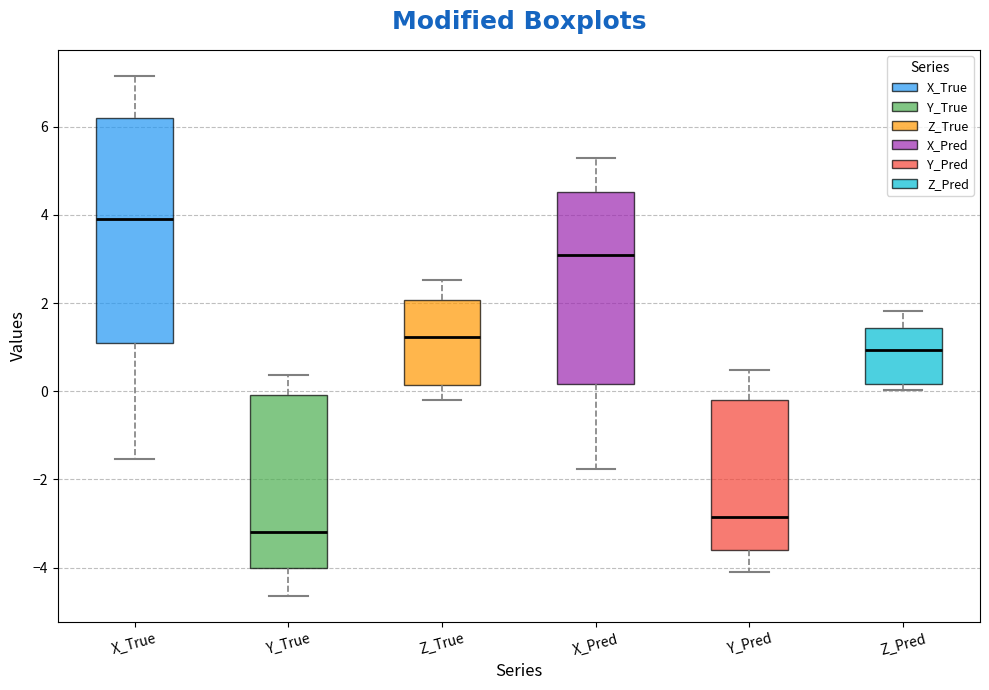

Comparing the boxes themselves (not the whiskers), which one is the tallest?

X_True